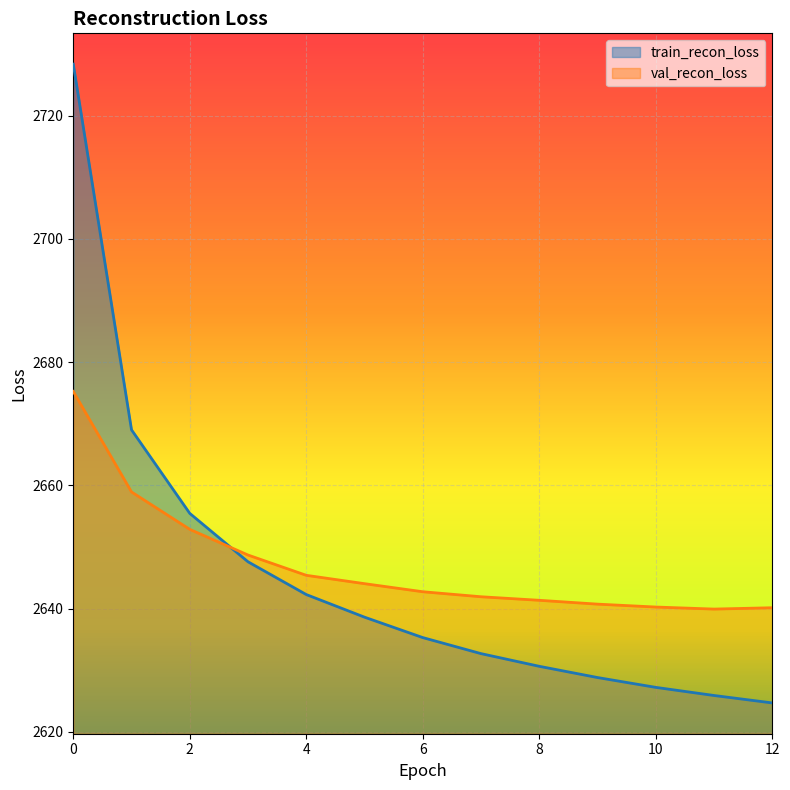

What is the difference between the highest and lowest values at 4?

3.1